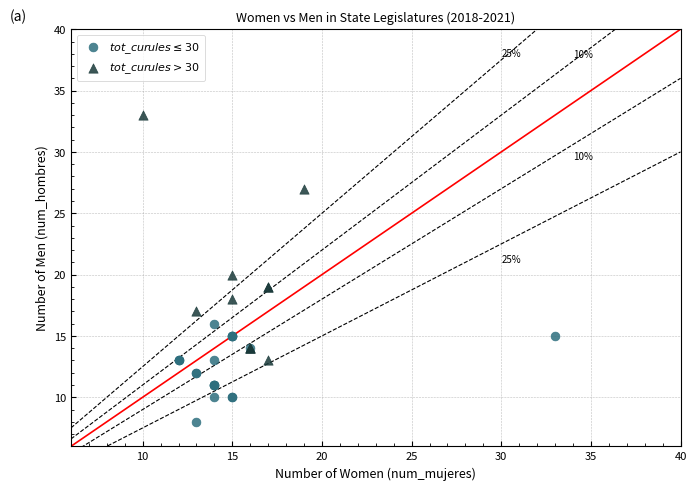

Which series reaches the maximum Y coordinate?

$tot\_curules > 30$